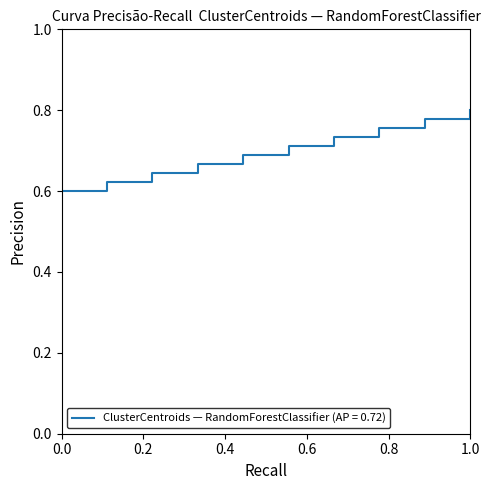

What is the difference between the maximum and second lowest values?

0.2